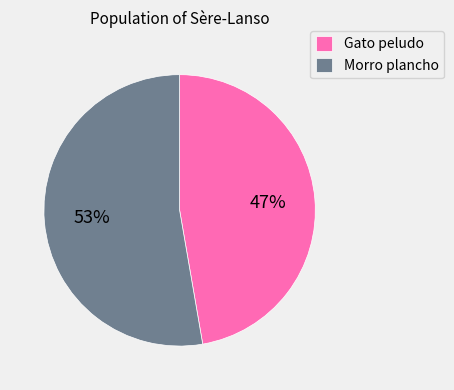

Is there a majority slice in this chart?

Yes